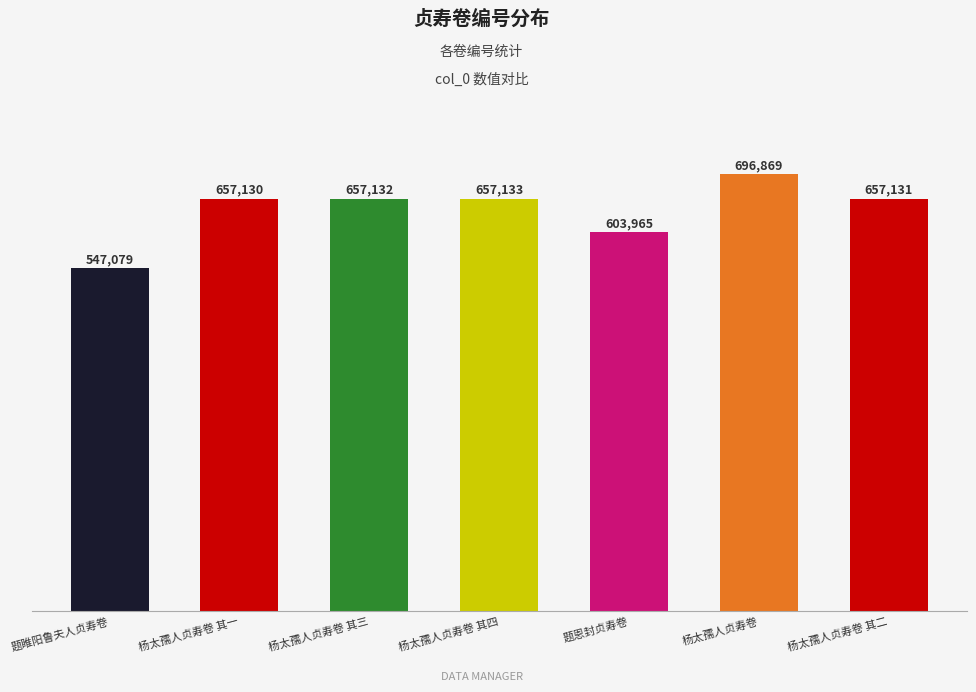

What is the difference between the maximum and second lowest values?

92904